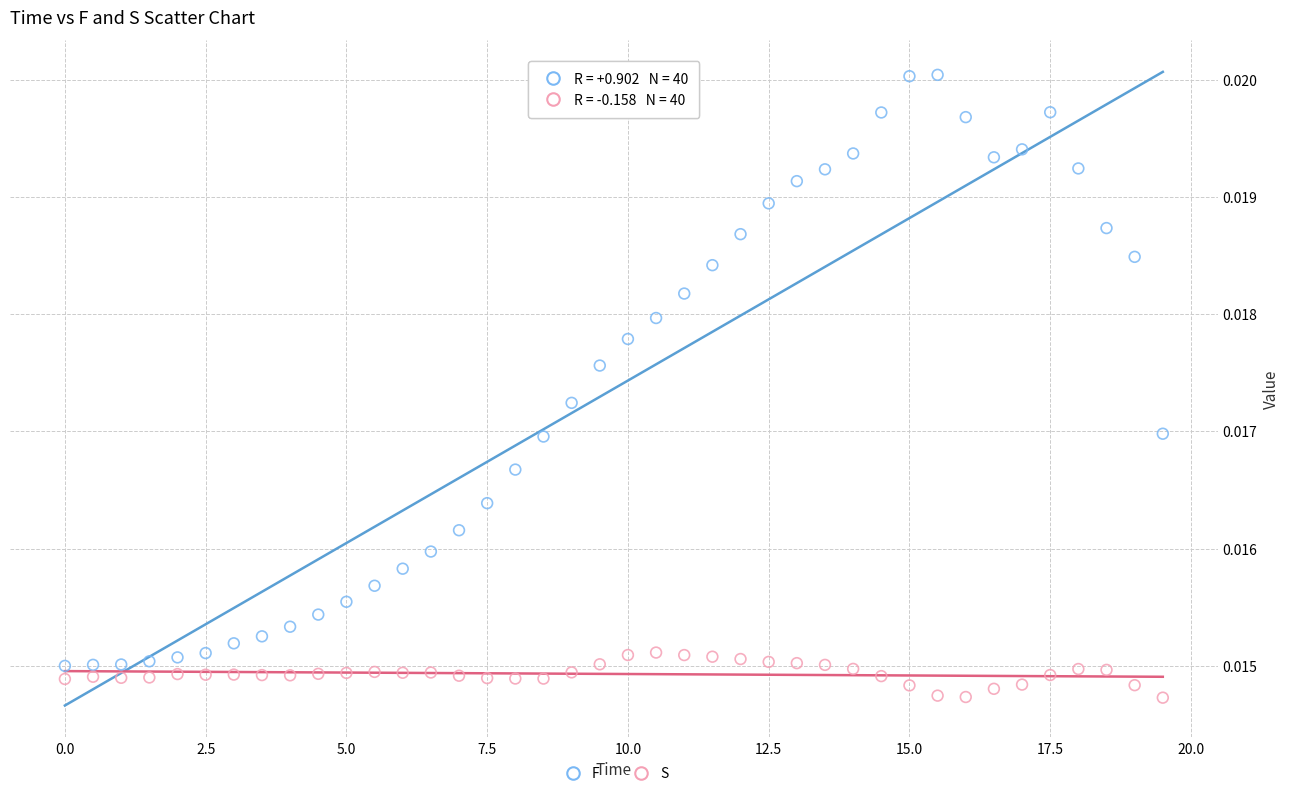

Which series reaches the minimum Y coordinate?

S